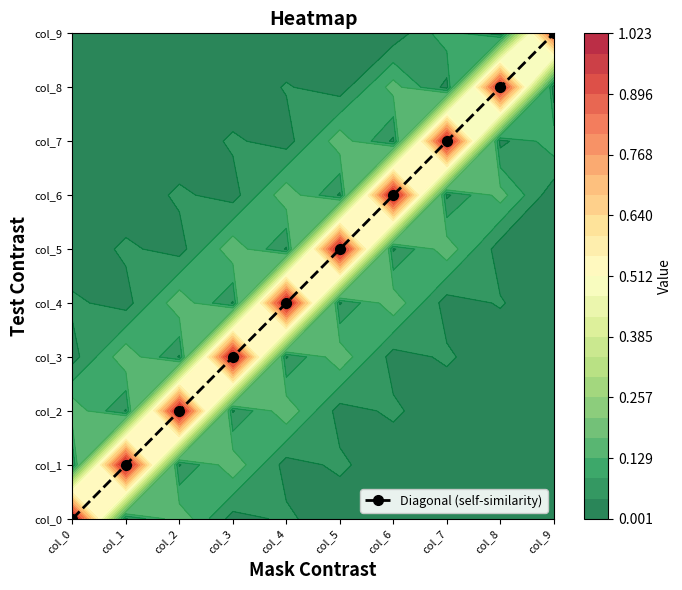

Is it true that the value at col_6 is 10?

False